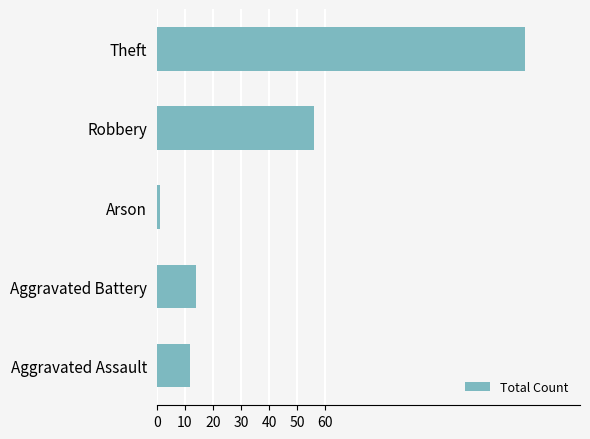

Count the number of data series in this chart.

1